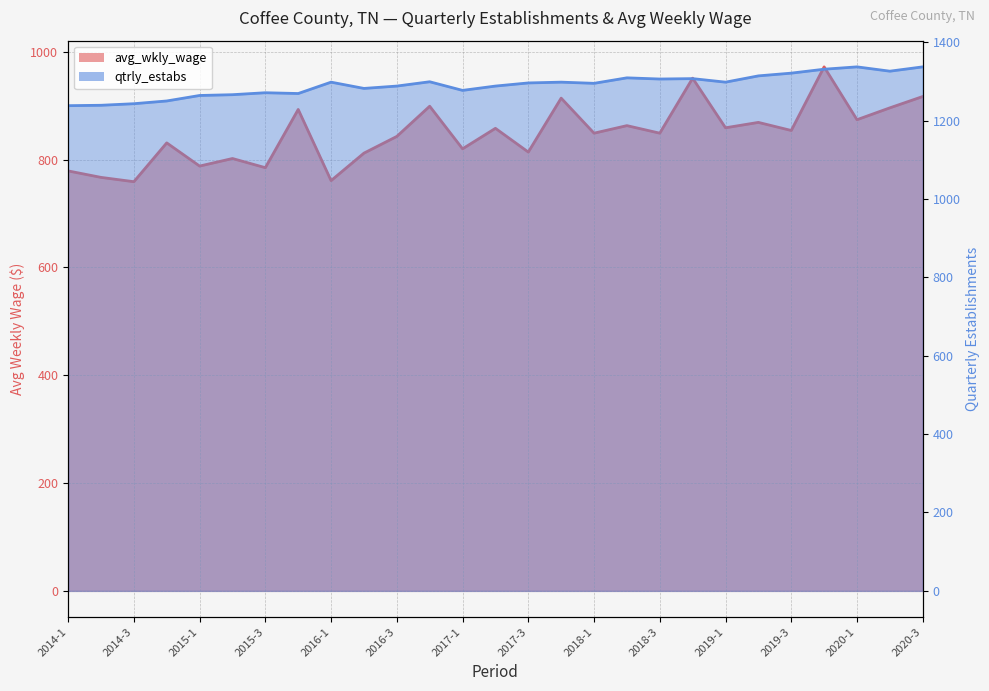

At which category is the sum across all series the highest?

2019-4